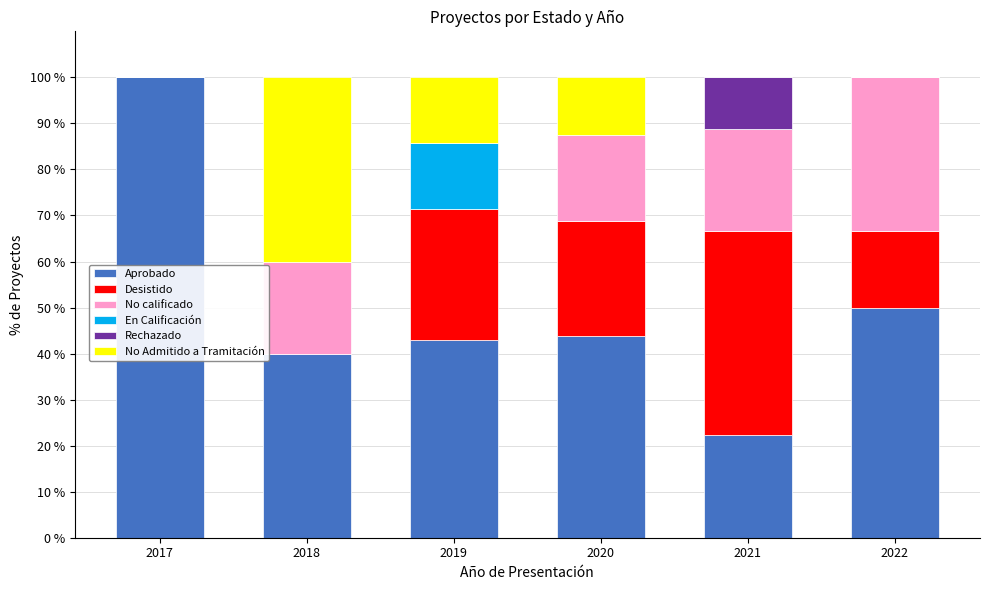

What is the total value across all series at 2022?

100.0